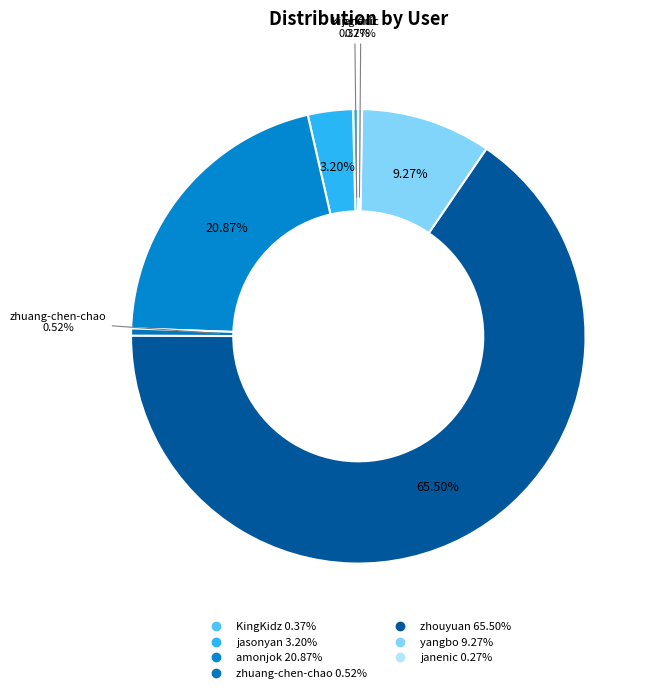

How many segments does this pie chart have?

7